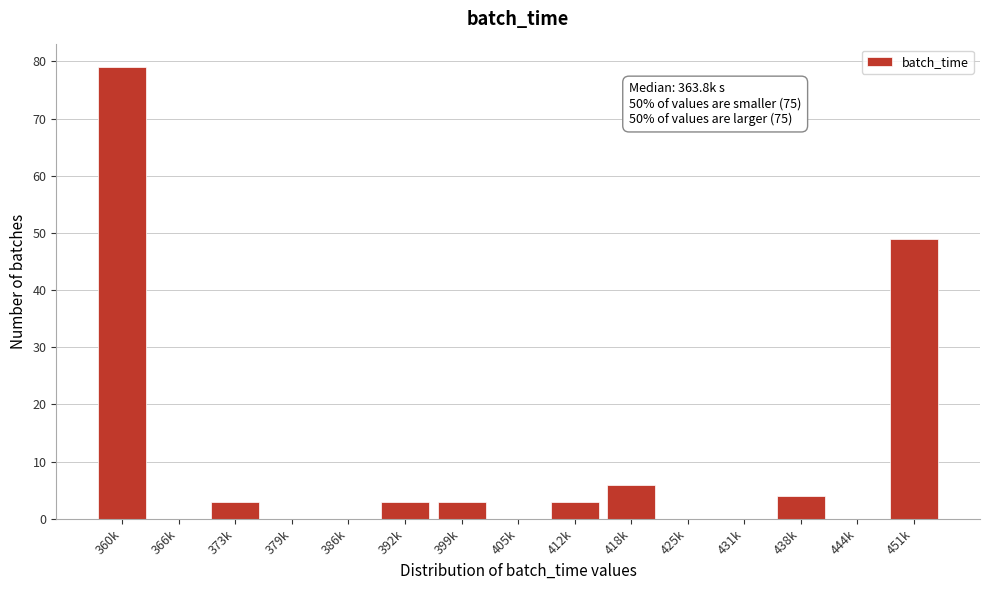

Reading left to right, what are all the values shown in this chart?

360k=79	366k=0	373k=3	379k=0	386k=0	392k=3	399k=3	405k=0	412k=3	418k=6	425k=0	431k=0	438k=4	444k=0	451k=49